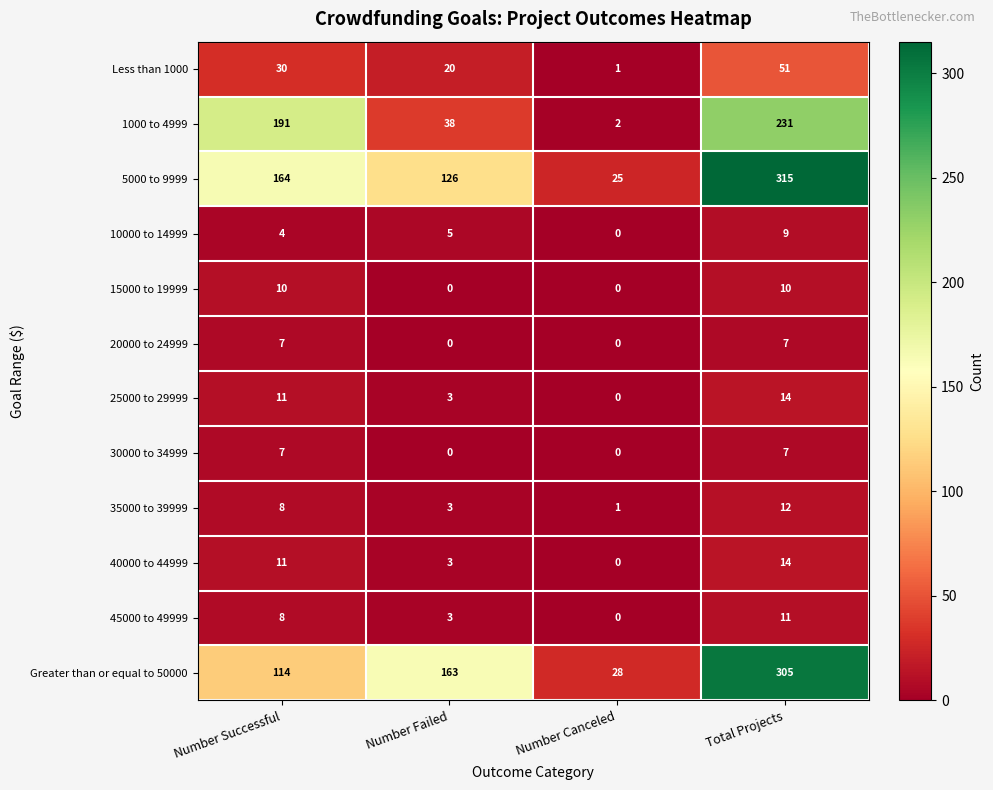

Which series has the largest range (max minus min)?

5000 to 9999